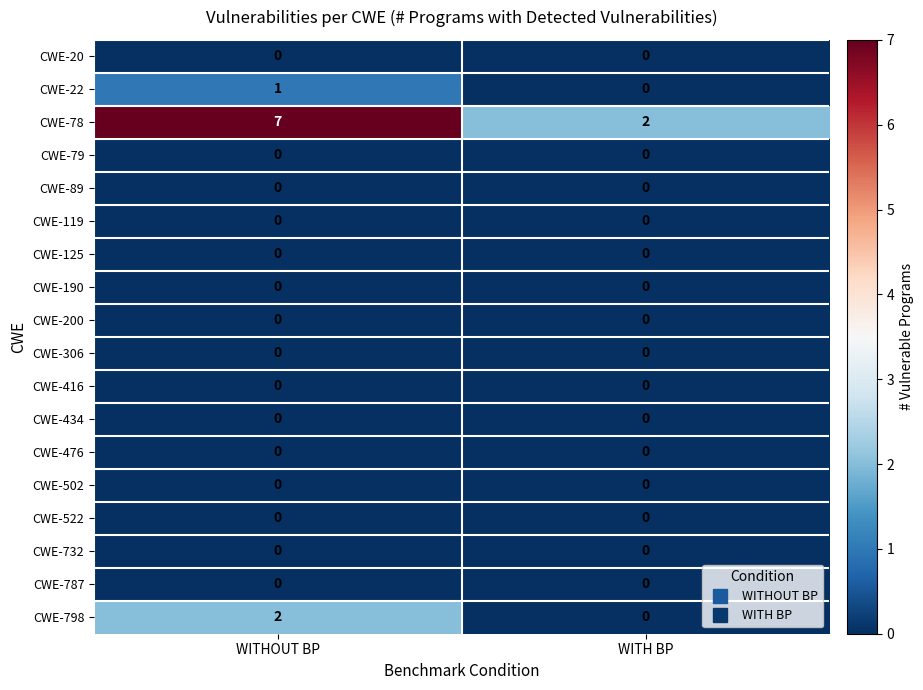

At how many categories does at least one series exceed 4?

1